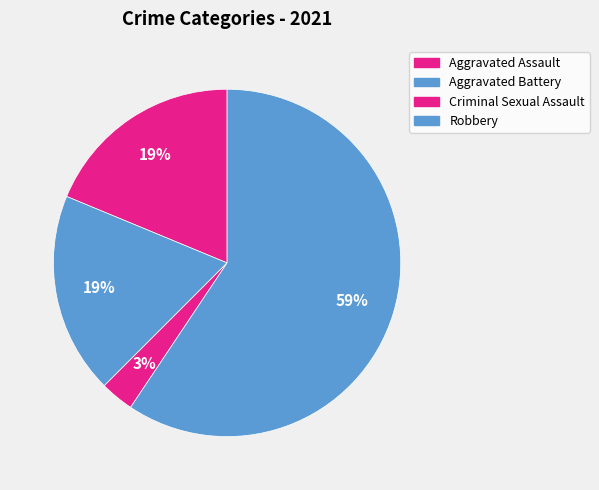

To the nearest percent, what is the difference between the largest and smallest slice percentages?

56%